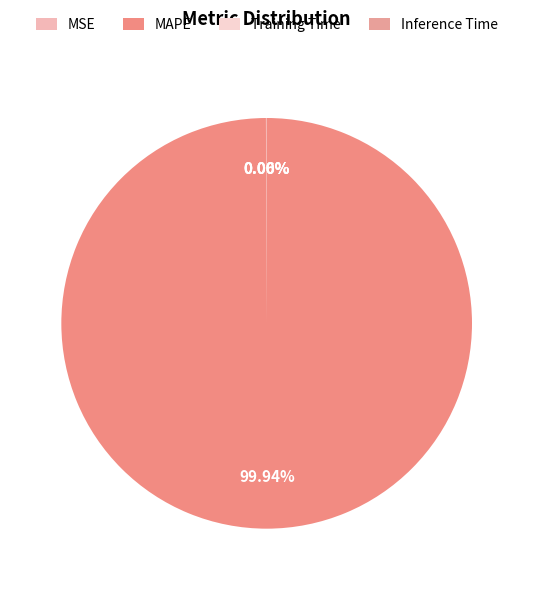

To the nearest percent, what is the difference between the largest and smallest slice percentages?

100%